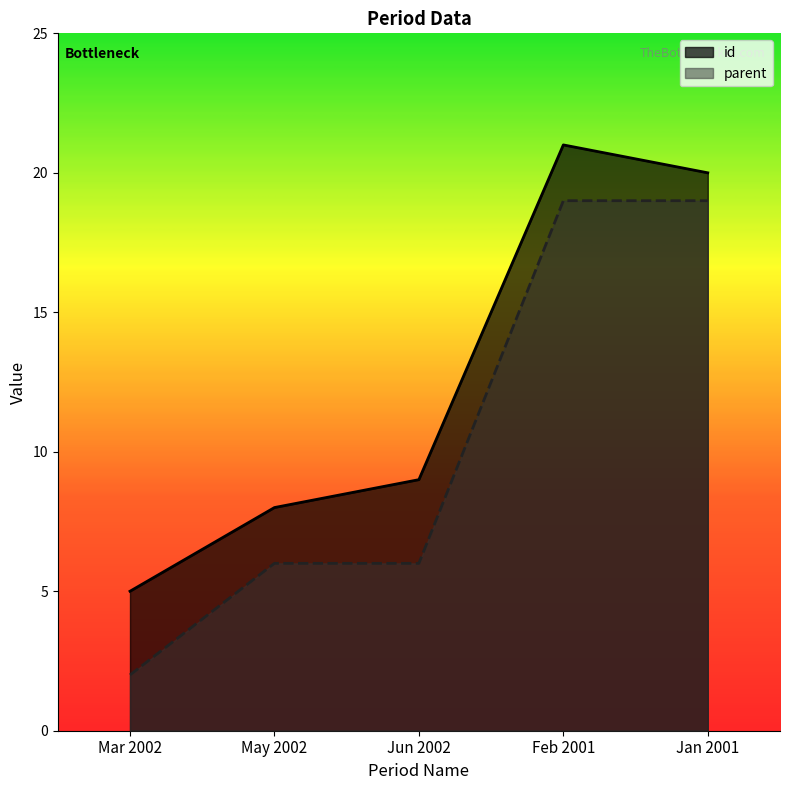

The parent series shows 11 at Feb 2001. True or false?

False